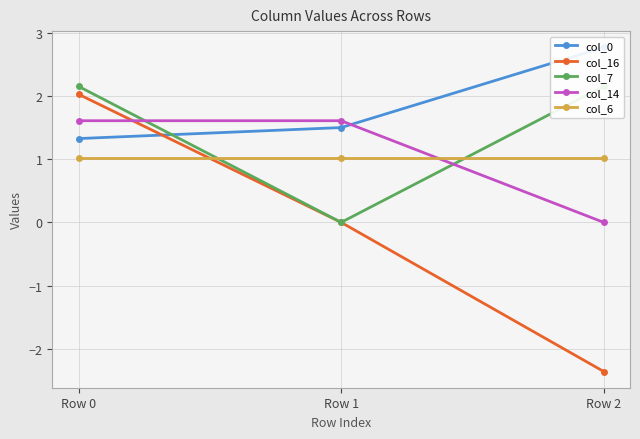

What are all the series names shown in the legend?

col_0, col_16, col_7, col_14, col_6